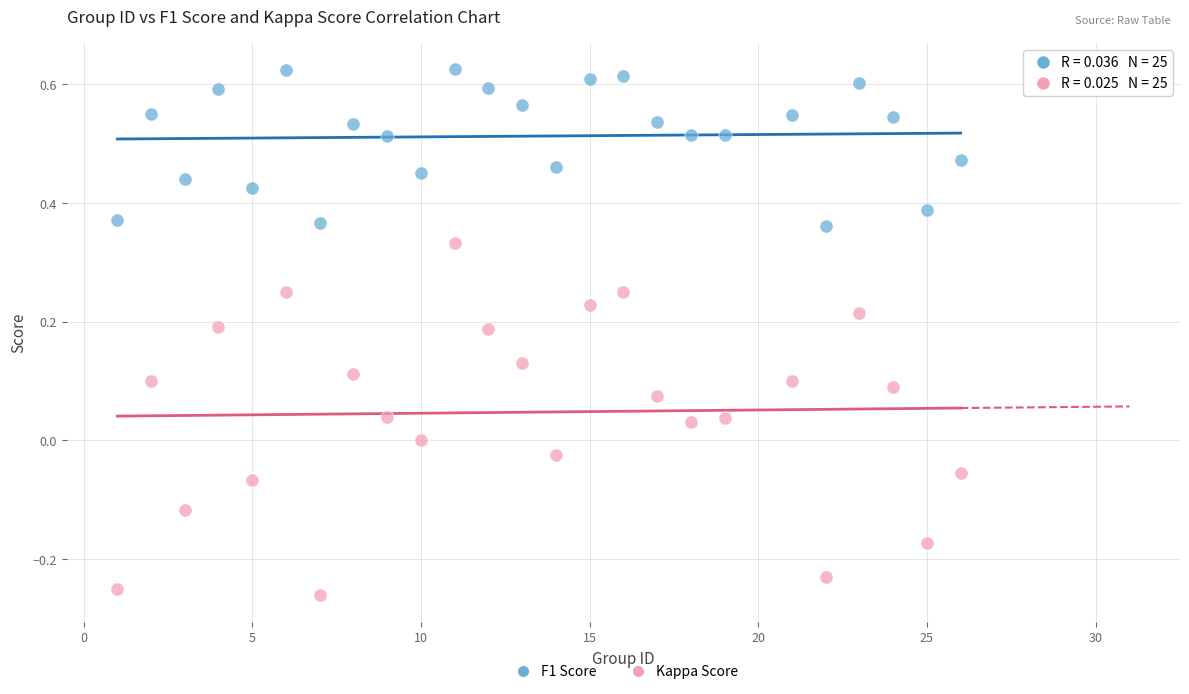

What is the X range (max minus min) for the scatter plot?

25.0